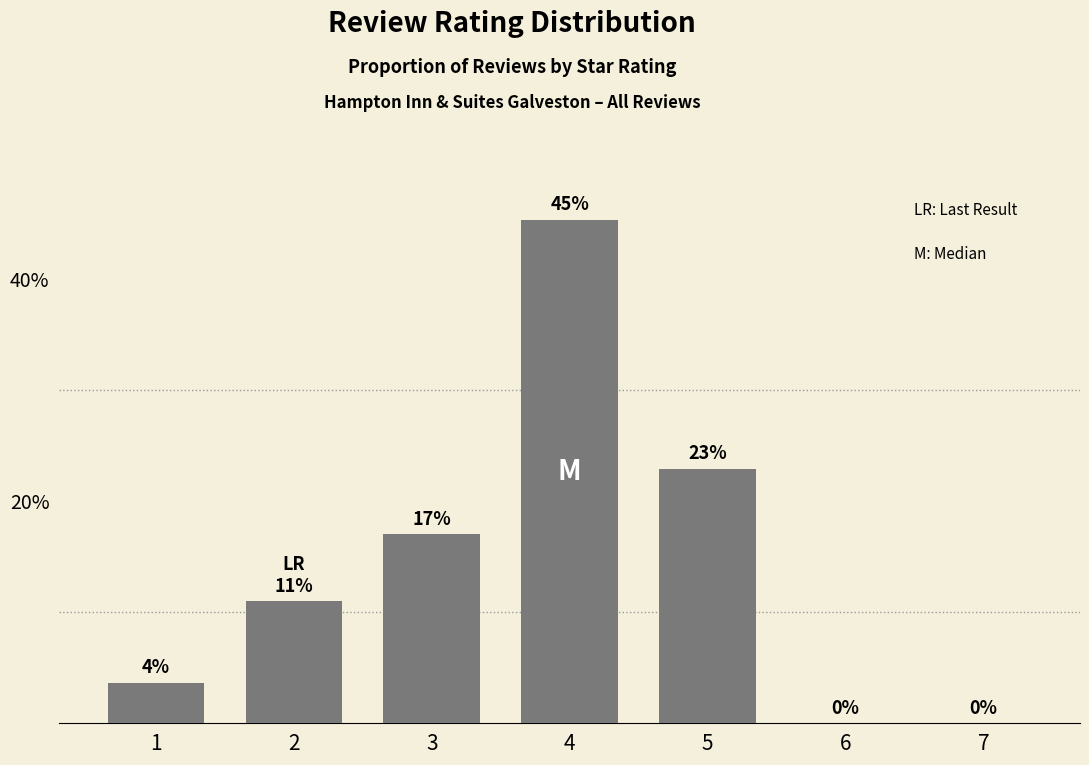

True or false: the data shows 17.8 at 2.

False